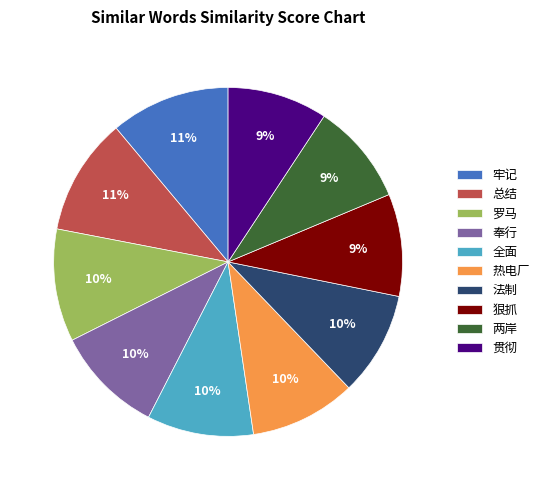

To the nearest percent, what percentage of the pie is 两岸?

9%